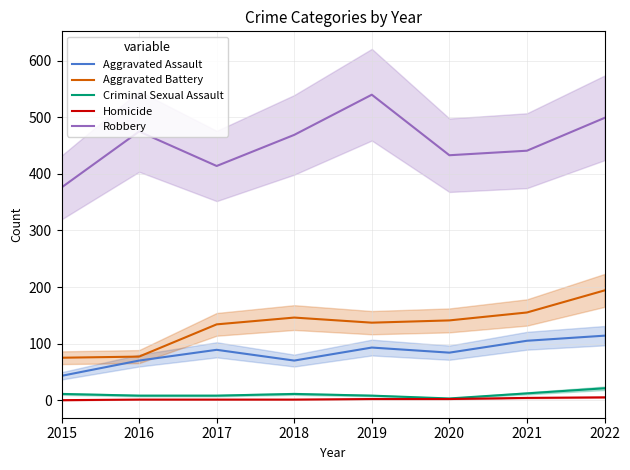

Is it true that Aggravated Assault equals 24 at 2016?

False